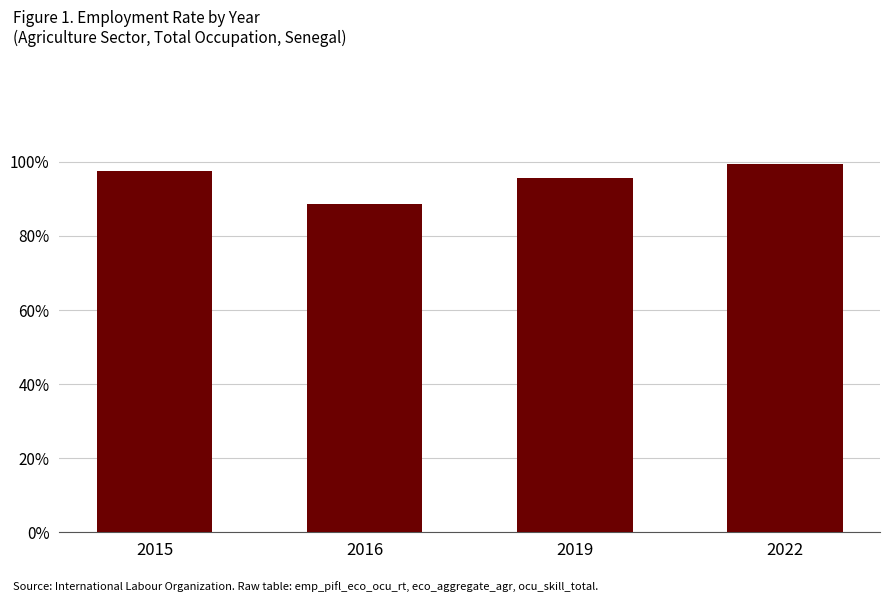

Between 2022 and 2019, which is larger?

2022